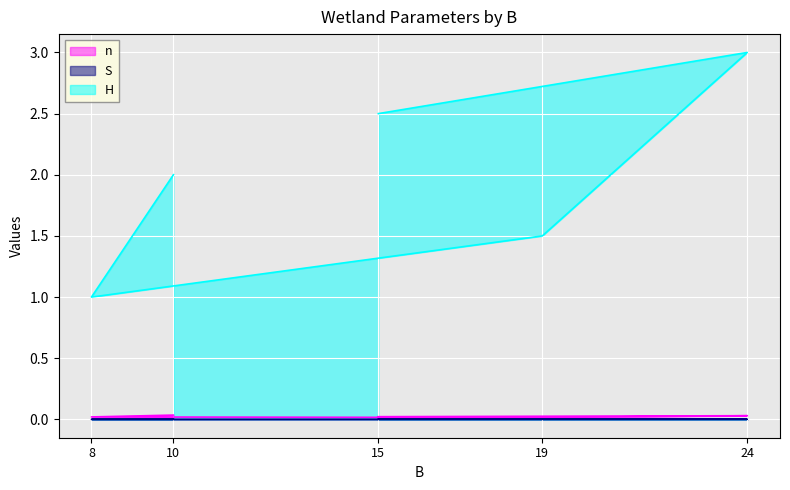

Between 8 and 19, which series saw the biggest shift?

H